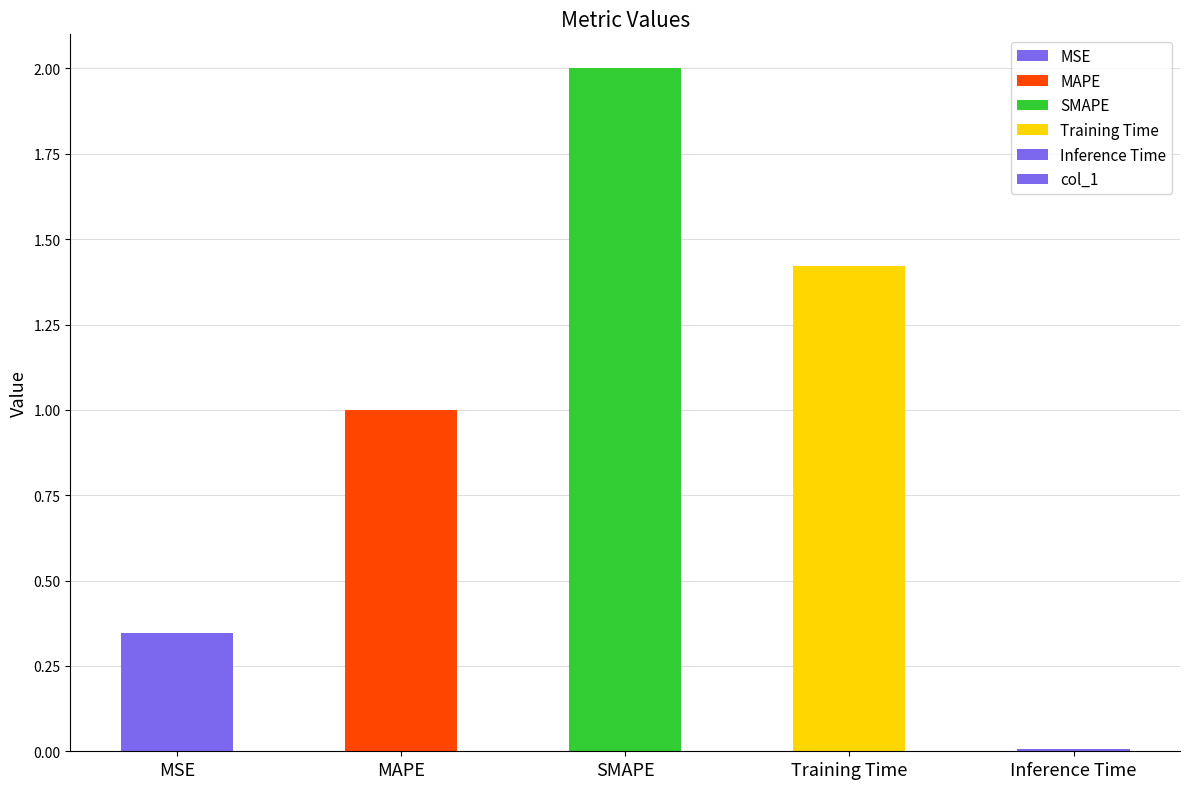

Count the number of data series in this chart.

1